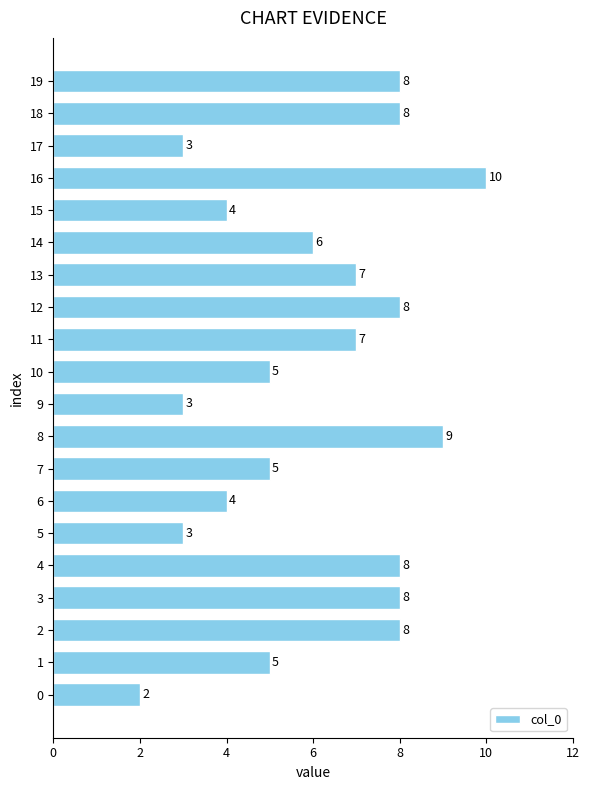

What is the greatest value displayed?

10